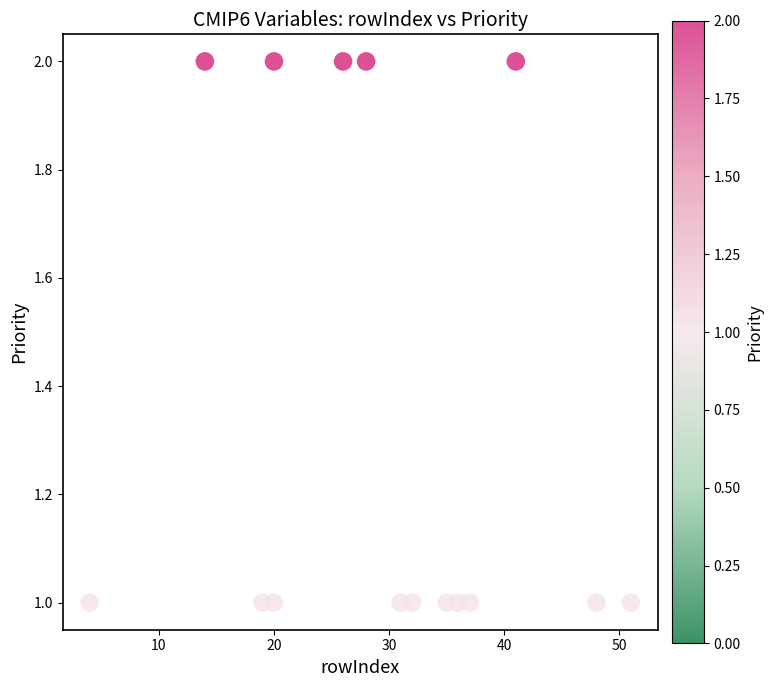

What is the range of X values (max minus min)?

47